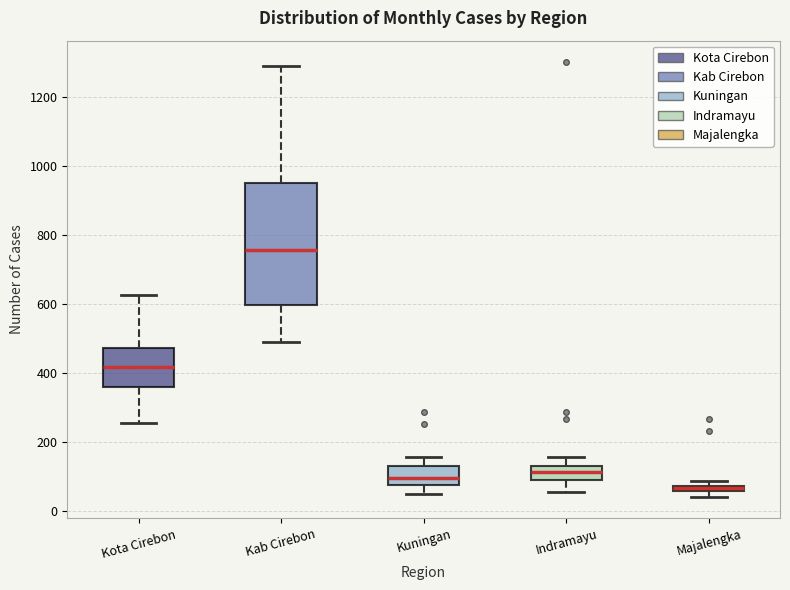

Comparing the boxes themselves (not the whiskers), which one is the tallest?

Kab Cirebon